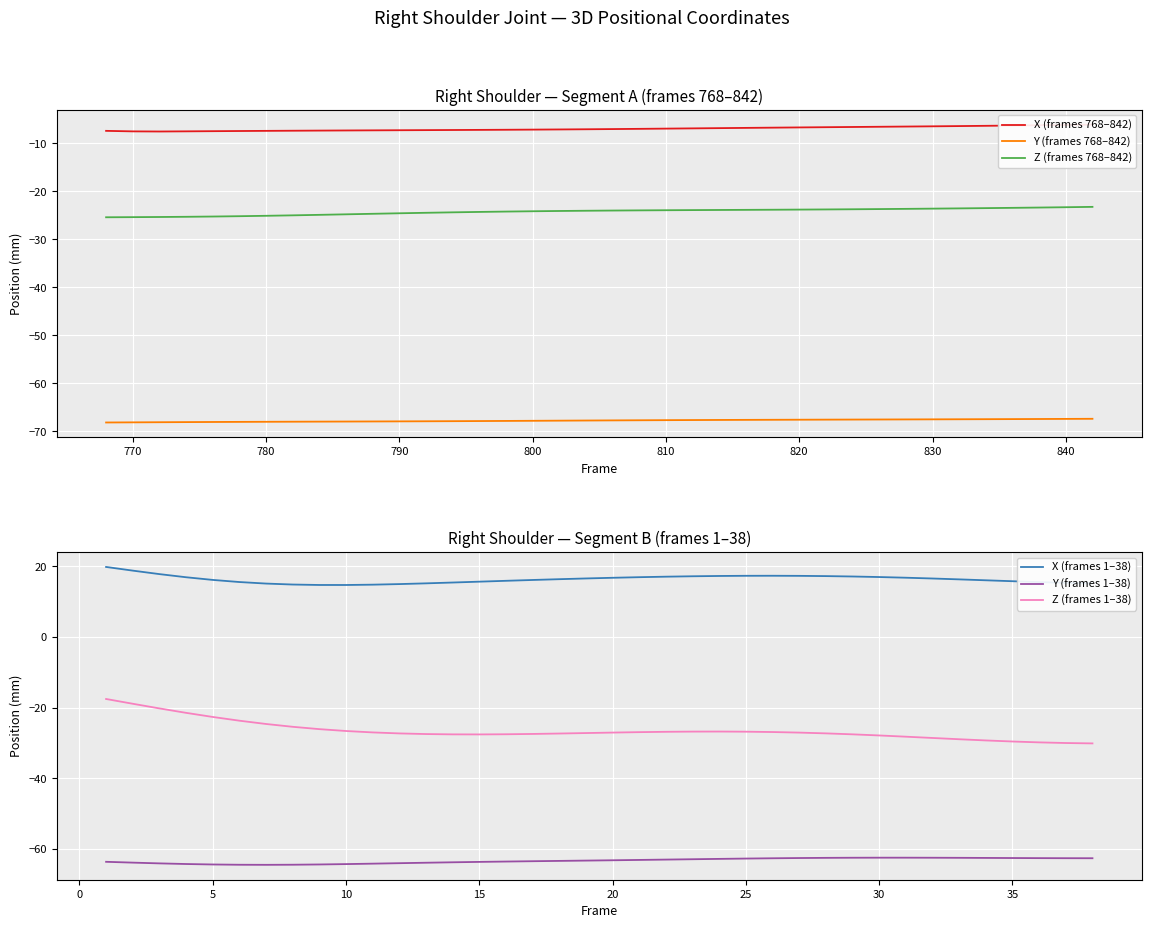

Reading left to right, what are all the values shown in this chart?

X (frames 768–842): -7.4	-7.5	-7.5	-7.5	-7.4	-7.4	-7.4	-7.3	-7.3	-7.3	-7.3	-7.2	-7.2	-7.2	-7.2	-7.1	-7.1	-7.1	-7.0	-7.0	-7.0	-6.9	-6.9	-6.8	-6.8	-6.7	-6.7	-6.6	-6.6	-6.5	-6.5	-6.4	-6.4	-6.3	-6.3	-6.2	-6.1	-6.1
Y (frames 768–842): -68.2	-68.1	-68.1	-68.1	-68.1	-68.0	-68.0	-68.0	-68.0	-68.0	-67.9	-67.9	-67.9	-67.9	-67.9	-67.8	-67.8	-67.8	-67.7	-67.7	-67.7	-67.7	-67.6	-67.6	-67.6	-67.6	-67.6	-67.6	-67.5	-67.5	-67.5	-67.5	-67.5	-67.5	-67.5	-67.4	-67.4	-67.4
Z (frames 768–842): -25.4	-25.4	-25.3	-25.3	-25.2	-25.2	-25.1	-25.0	-24.9	-24.8	-24.7	-24.6	-24.5	-24.4	-24.3	-24.2	-24.1	-24.1	-24.0	-24.0	-23.9	-23.9	-23.9	-23.9	-23.8	-23.8	-23.8	-23.8	-23.7	-23.7	-23.6	-23.6	-23.5	-23.5	-23.4	-23.4	-23.3	-23.2
X (frames 1–38): 19.8	18.8	17.8	16.9	16.2	15.6	15.1	14.9	14.7	14.7	14.8	15.0	15.2	15.4	15.7	15.9	16.1	16.4	16.6	16.8	16.9	17.1	17.2	17.3	17.3	17.3	17.3	17.2	17.1	17.0	16.8	16.6	16.3	16.1	15.8	15.5	15.3	15.2
Y (frames 1–38): -63.6	-63.8	-64.0	-64.2	-64.3	-64.4	-64.4	-64.4	-64.3	-64.2	-64.1	-64.0	-63.8	-63.7	-63.6	-63.5	-63.4	-63.3	-63.2	-63.1	-63.1	-63.0	-62.9	-62.8	-62.7	-62.6	-62.5	-62.5	-62.4	-62.4	-62.4	-62.4	-62.5	-62.5	-62.5	-62.5	-62.6	-62.6
Z (frames 1–38): -17.5	-18.9	-20.2	-21.4	-22.6	-23.7	-24.6	-25.4	-26.1	-26.6	-27.0	-27.3	-27.4	-27.5	-27.5	-27.5	-27.4	-27.3	-27.2	-27.0	-26.9	-26.8	-26.7	-26.7	-26.8	-26.9	-27.0	-27.3	-27.5	-27.8	-28.2	-28.6	-28.9	-29.3	-29.6	-29.8	-30.0	-30.1